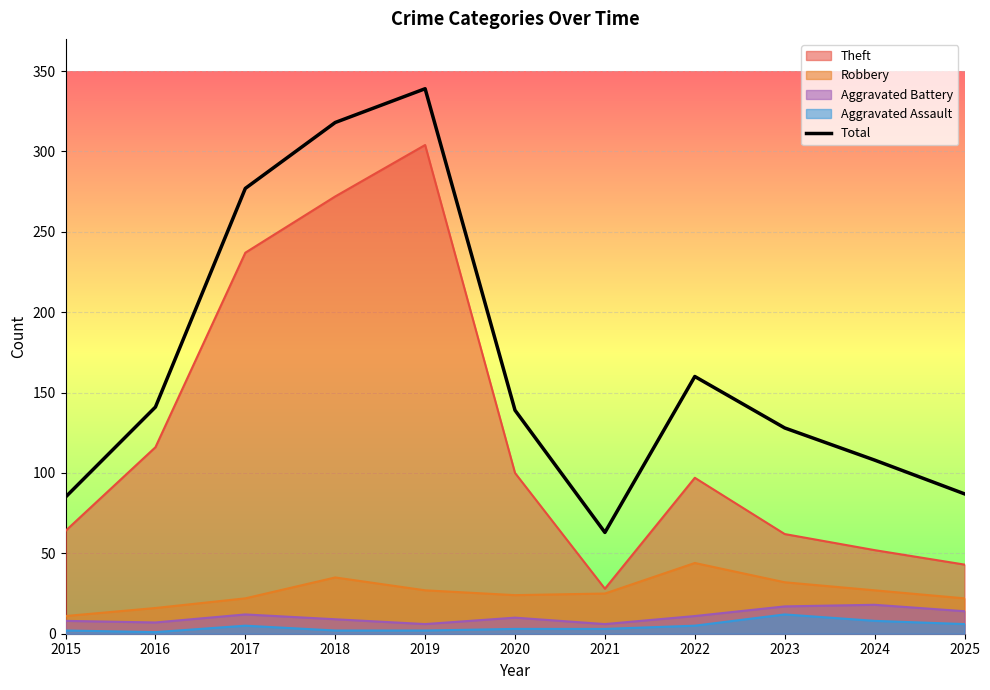

What is the value of the 10th point from the left?

108